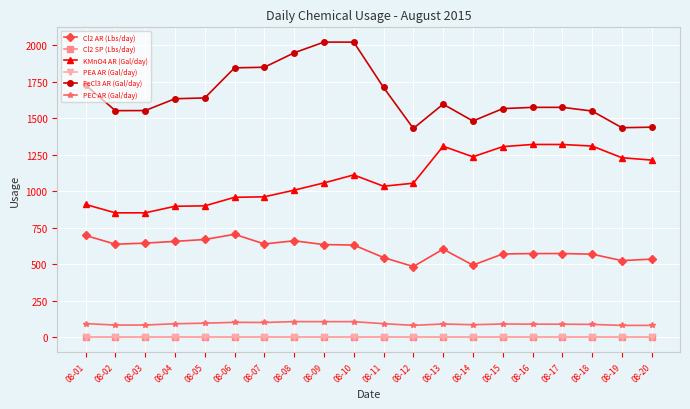

Which has a higher value, 08-13 or 08-12?

08-13